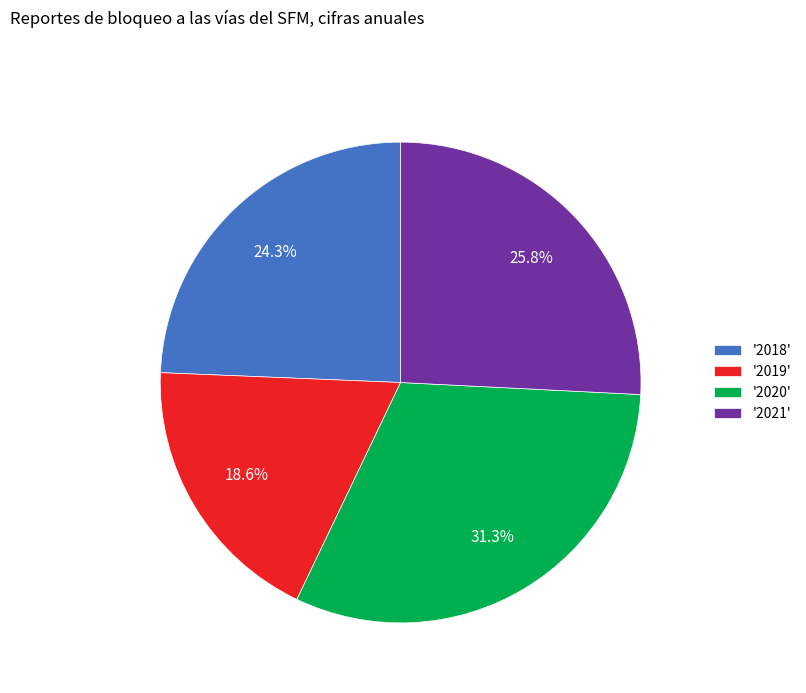

How much of the chart is everything except '2021'?

74.2%